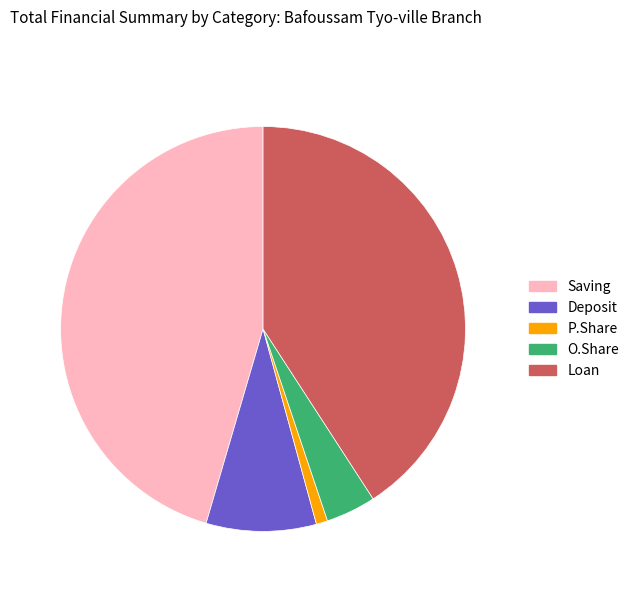

How many slices are in this pie chart?

5